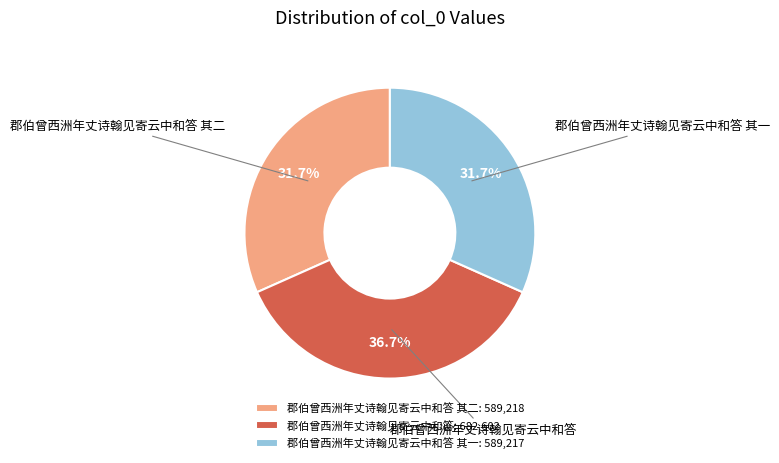

To the nearest percent, what portion does 郡伯曾西洲年丈诗翰见寄云中和答 其二 represent?

32%